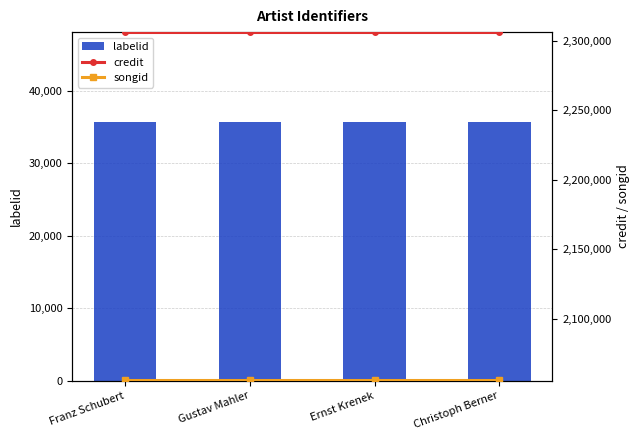

What is the label of the 4th bar from the left?

Christoph Berner